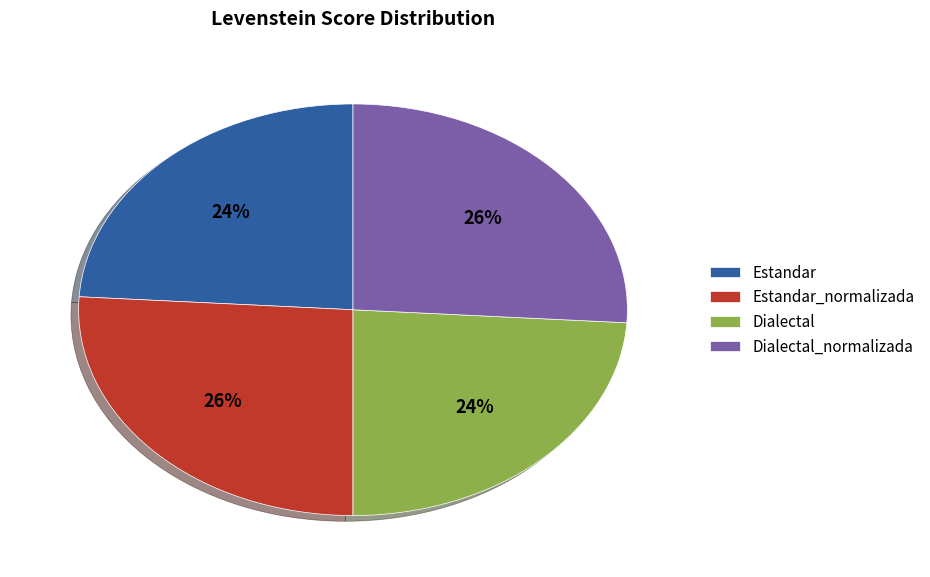

True or false: Estandar accounts for 10% of the total.

False